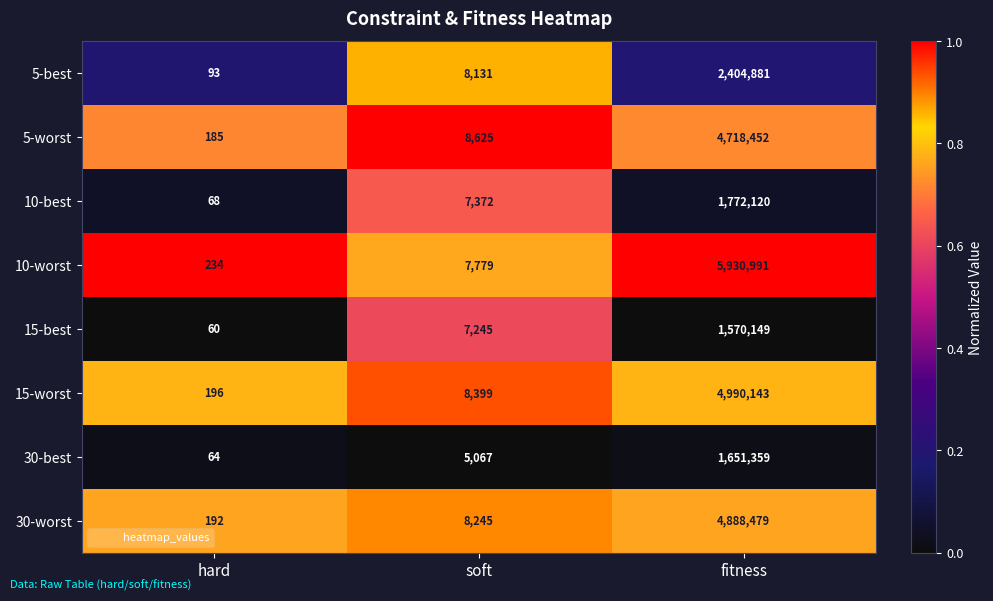

Which series has the largest range (max minus min)?

10-worst